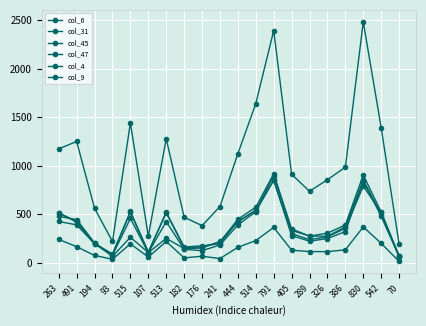

What is the approximate value of col_31 at 515, to the nearest 10?

1440